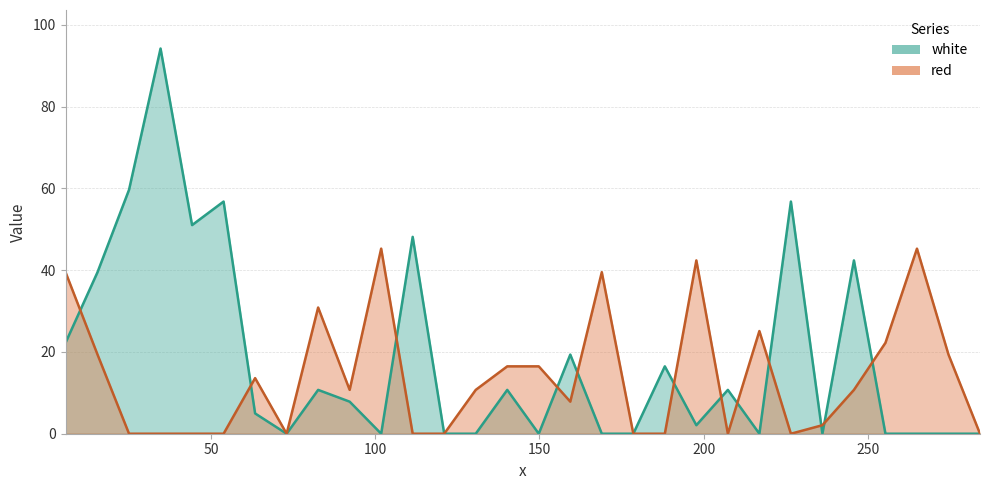

What is the value of the red point at the 18th from the left?

39.5